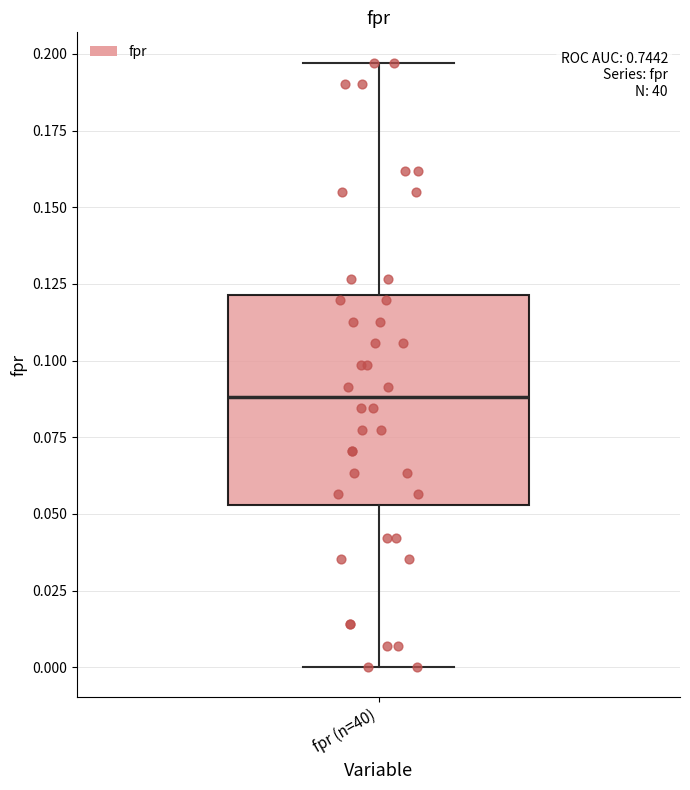

Where does the lower whisker of the box for fpr (n=40) end on the y-axis? The values are not printed on the chart, so give them approximately, as read against the axis.

0.000